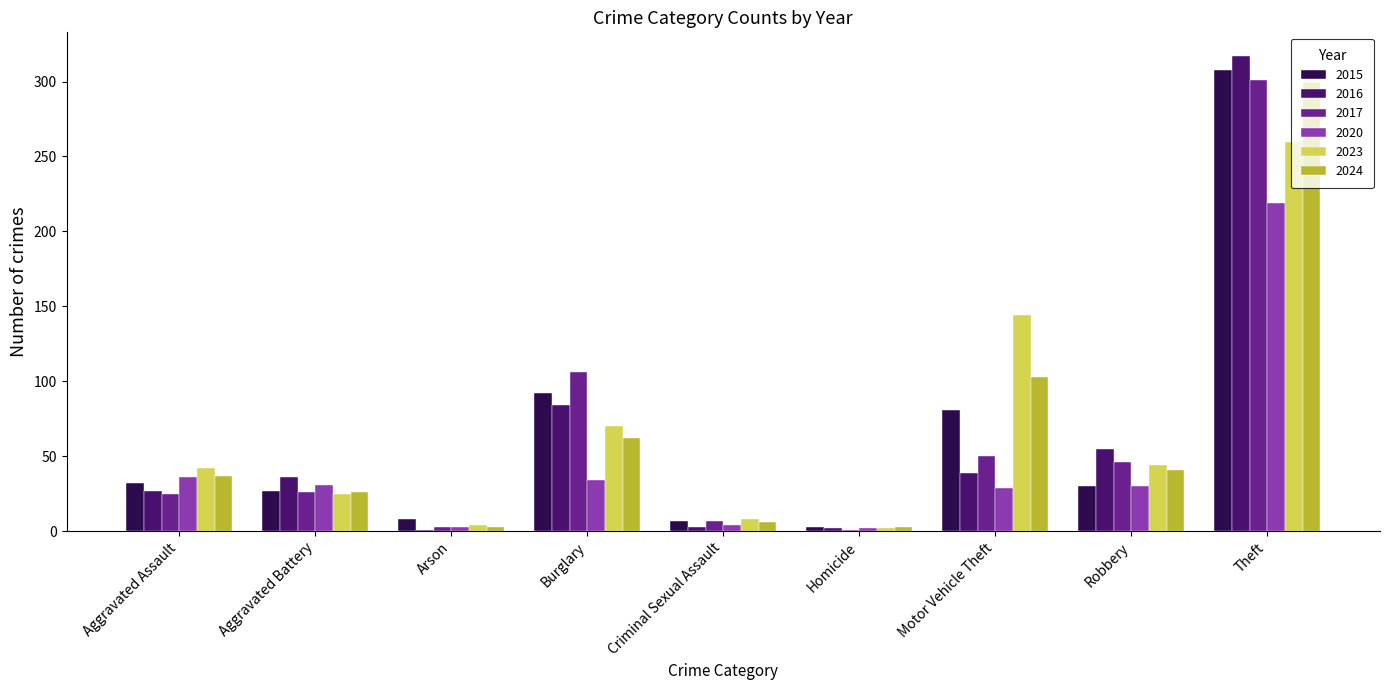

What is the difference between the maximum and minimum values in the 2024 series?

297